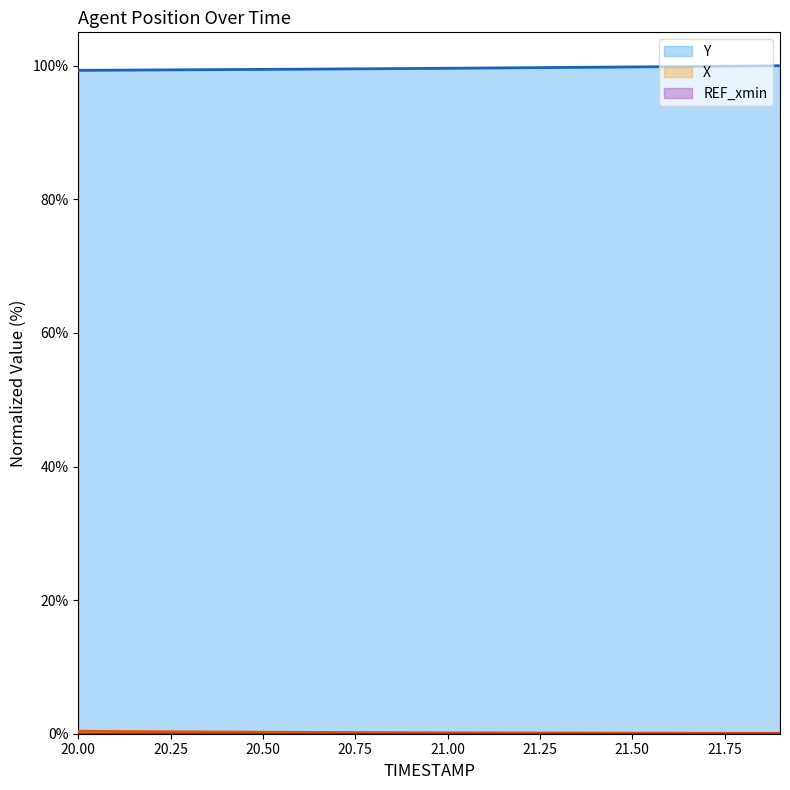

What is the highest value of the Y series?

100.0